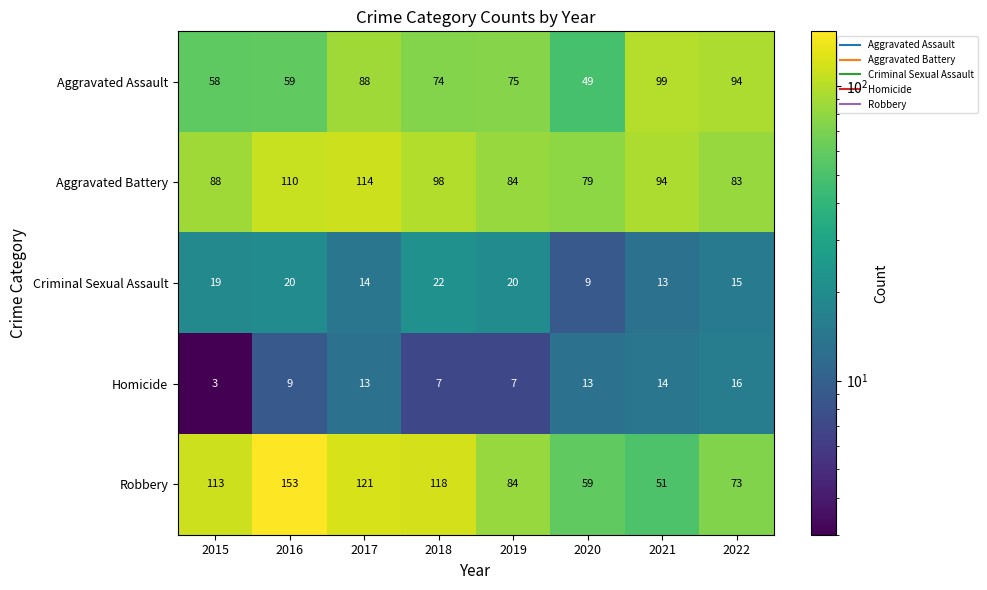

What is the total value across all series at 2016?

351